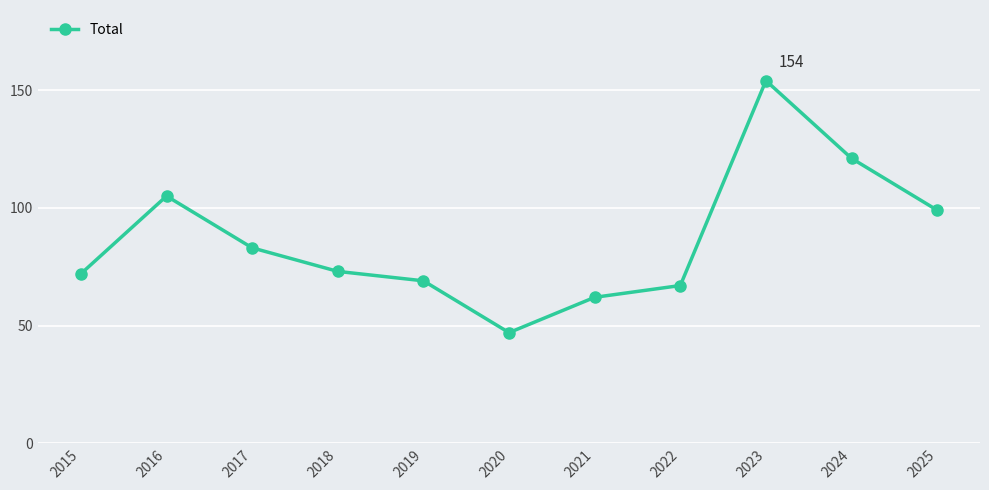

Which has a higher value, 2023 or 2015?

2023